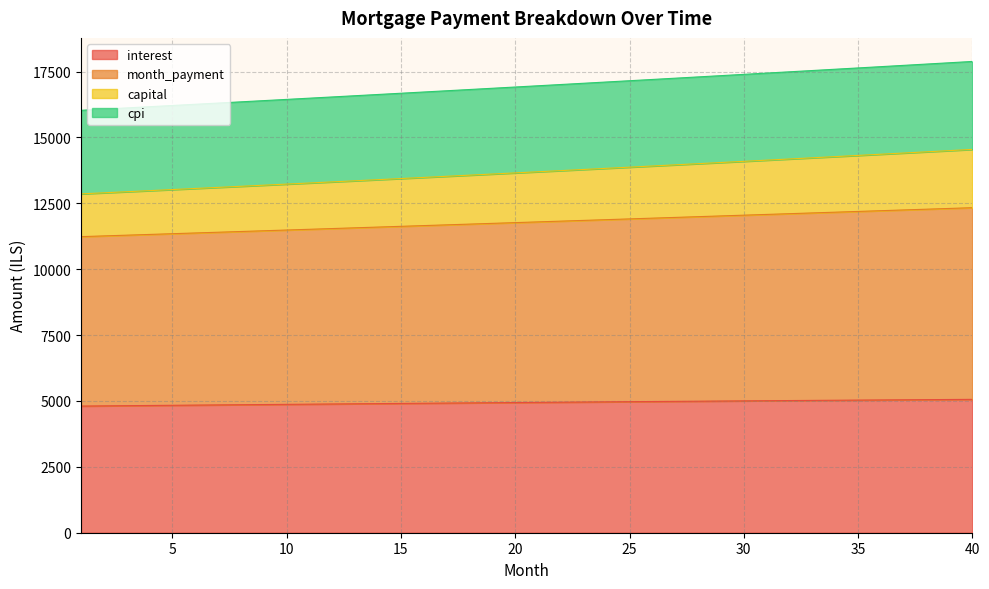

Rank the categories by interest value from lowest to highest.

1, 2, 3, 4, 5, 6, 7, 8, 9, 10, 11, 12, 13, 14, 15, 16, 17, 18, 19, 20, 21, 22, 23, 24, 25, 26, 27, 28, 29, 30, 31, 32, 33, 34, 35, 36, 37, 38, 39, 40